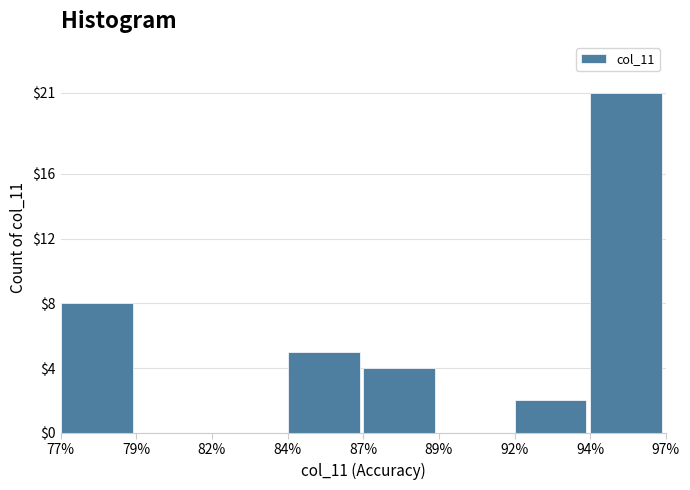

Reading right to left, extract all data points from this chart.

94%=21	92%=2	89%=0	87%=4	84%=5	82%=0	79%=0	77%=8